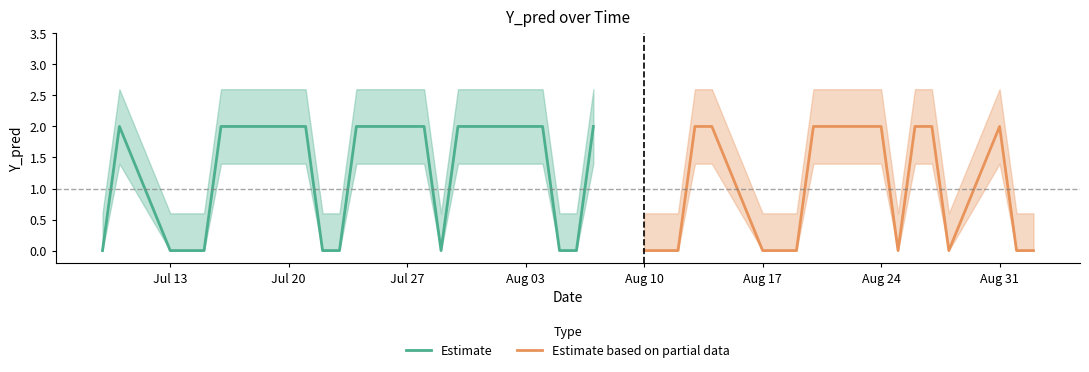

Is it true that Estimate equals 2 at Jul 20?

True